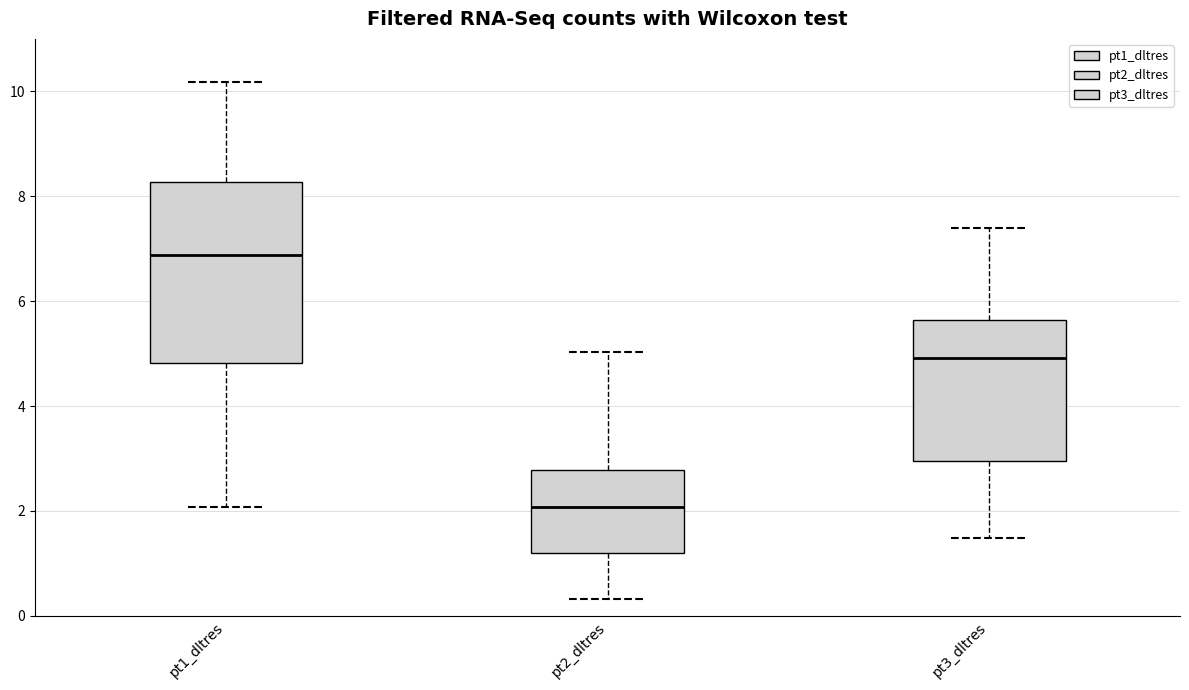

Which box's median line is the lowest?

pt2_dltres